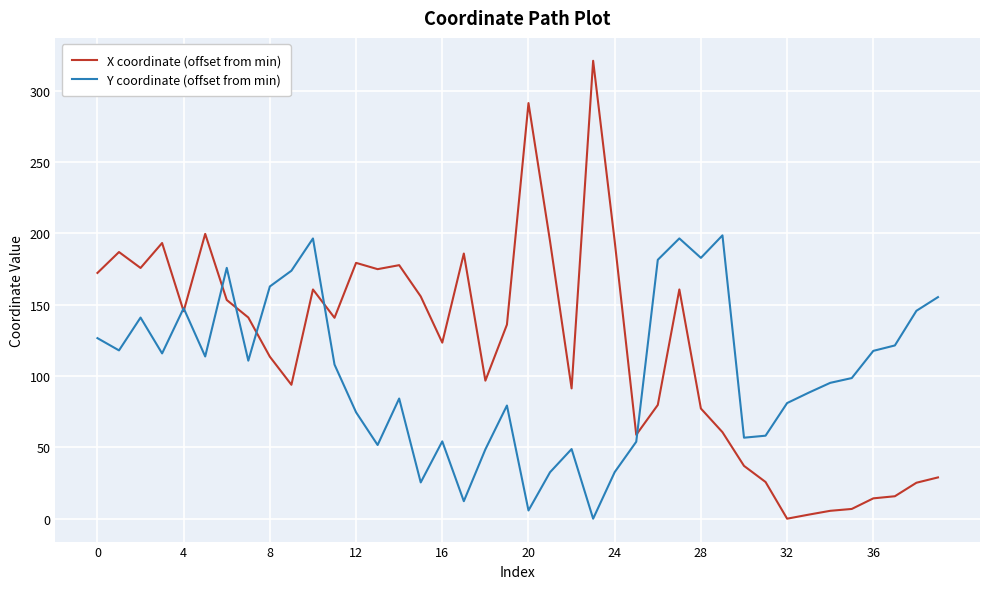

True or false: X coordinate (offset from min) has more than 2 points higher than both neighbors.

True